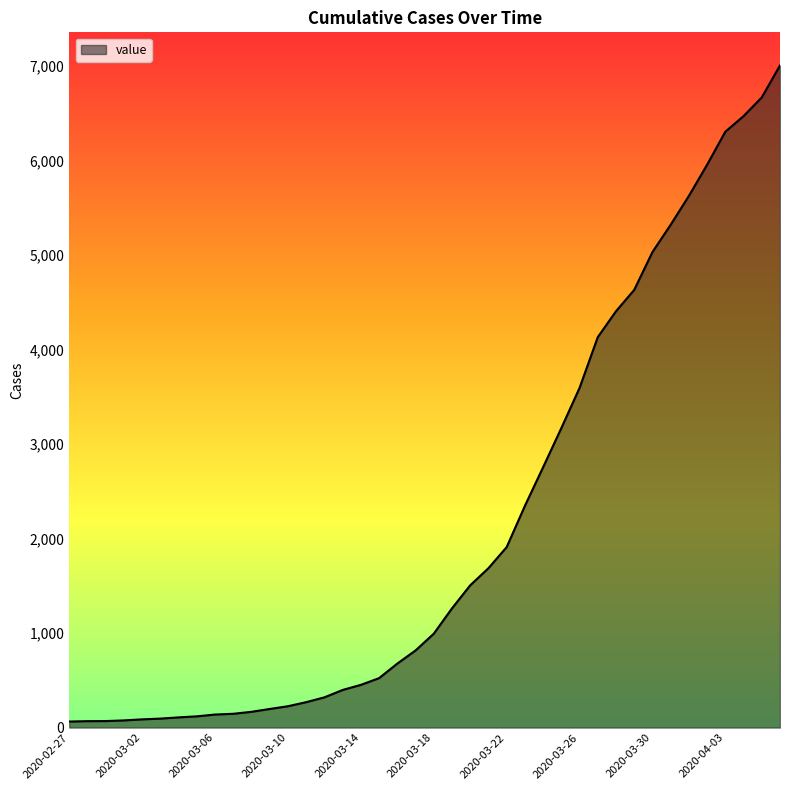

What is the difference between the maximum and minimum values?

6940